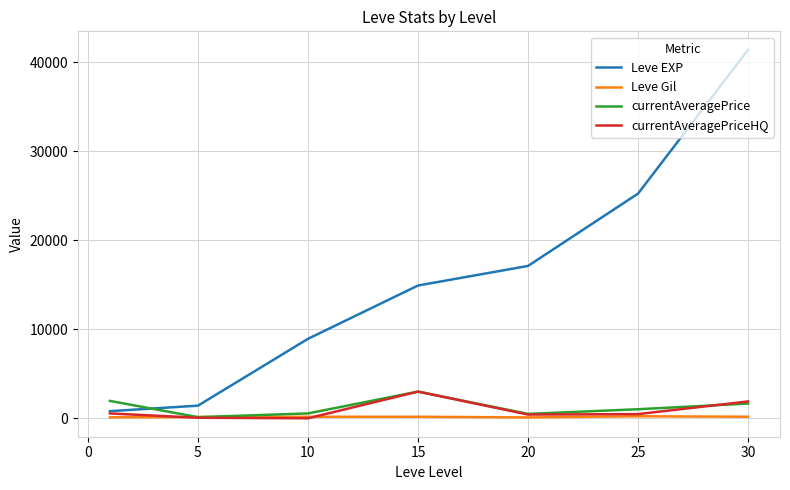

Which series has the largest range (max minus min)?

Leve EXP